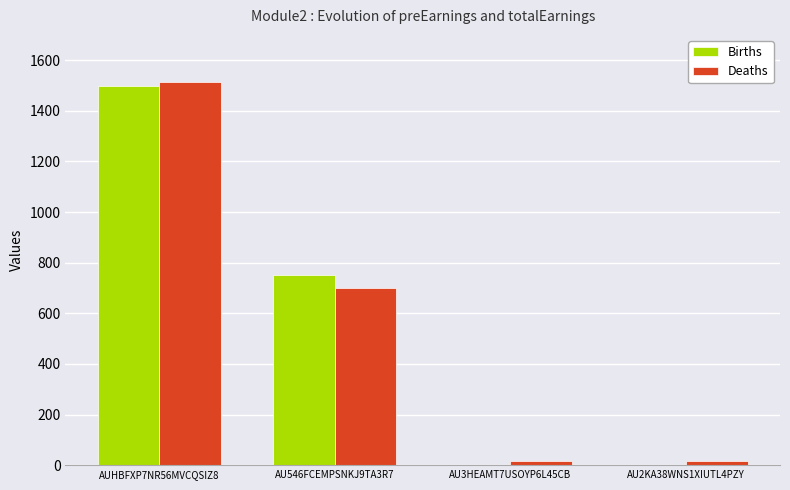

At which category does the chart reach its peak across all series?

AUHBFXP7NR56MVCQSIZ8